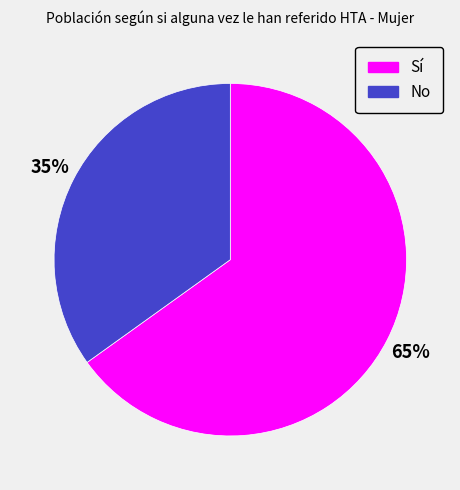

How many slices are in this pie chart?

2